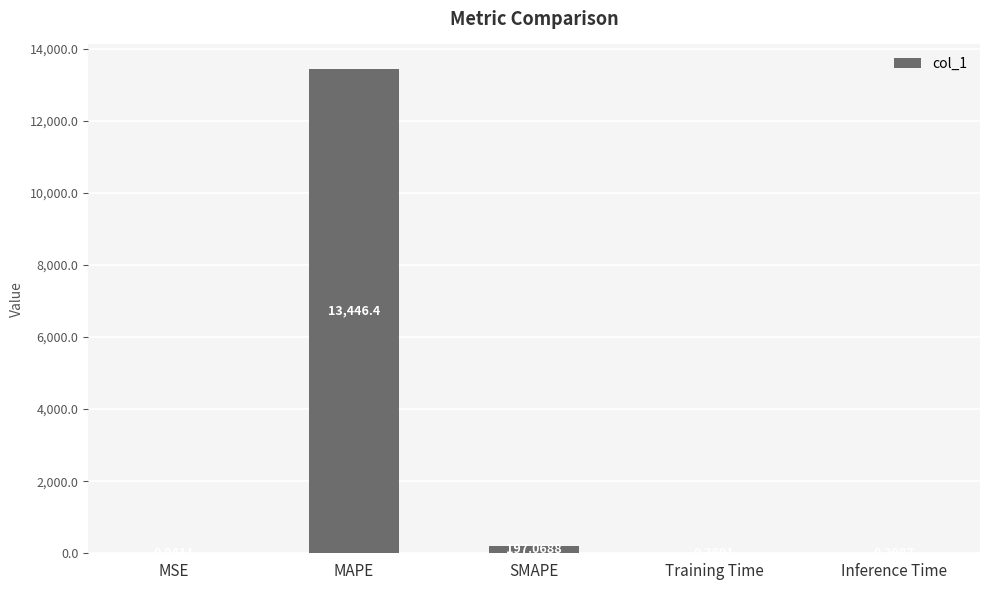

Which label corresponds to the largest value in the chart?

MAPE